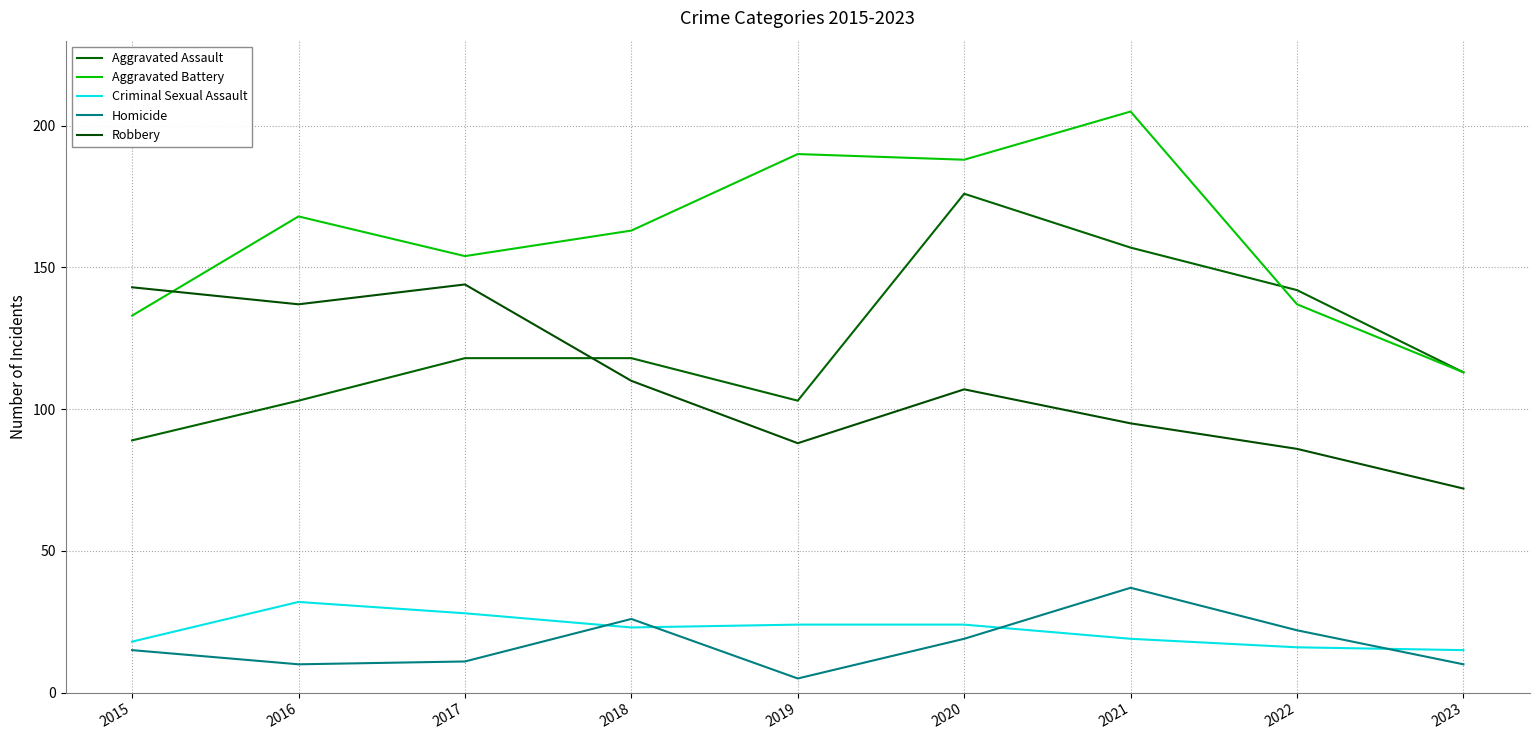

Read the Robbery value at 2016, to the nearest 5.

135